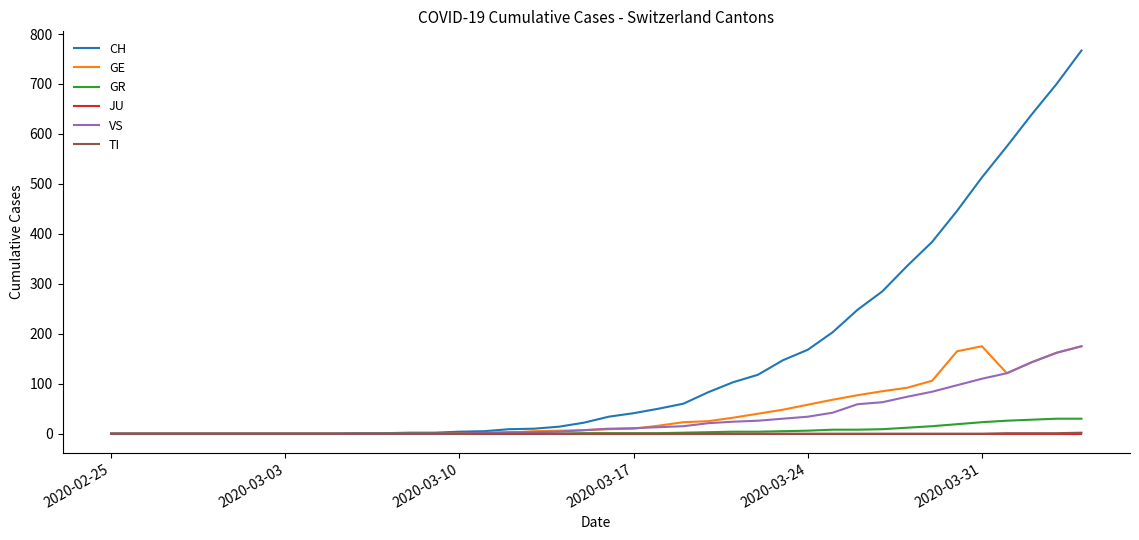

Which series has the largest range (max minus min)?

CH